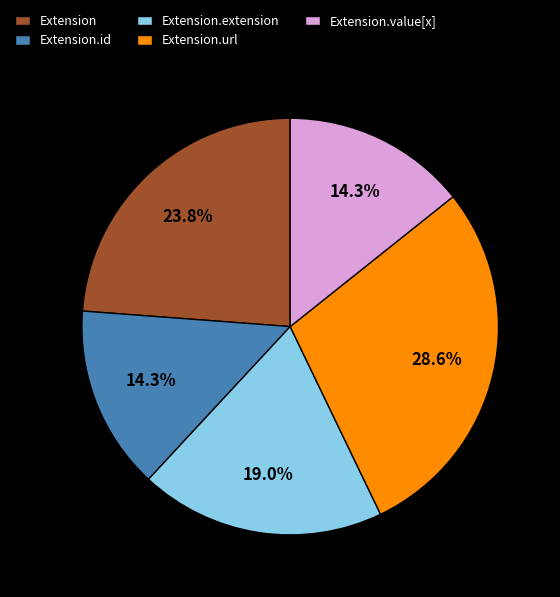

Does Extension.url account for over 50% of the chart?

No